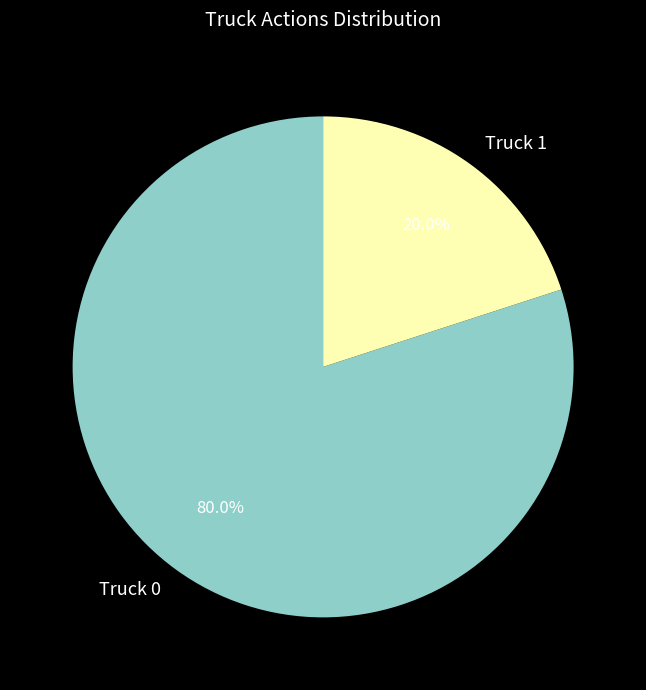

To the nearest percent, what is the combined percentage of Truck 0 and Truck 1?

100%